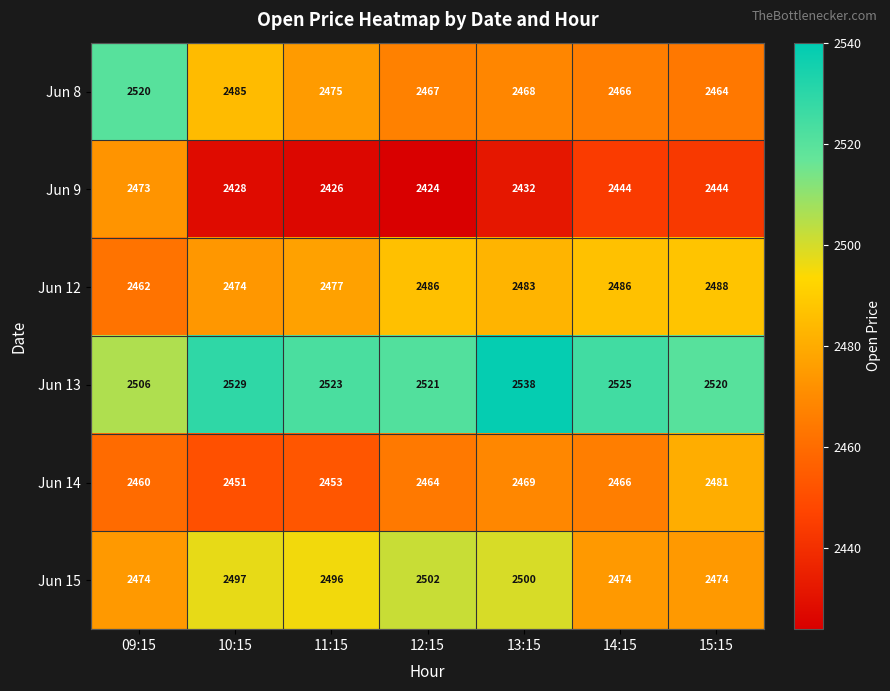

Read the Jun 12 value at 10:15, to the nearest 5.

2475